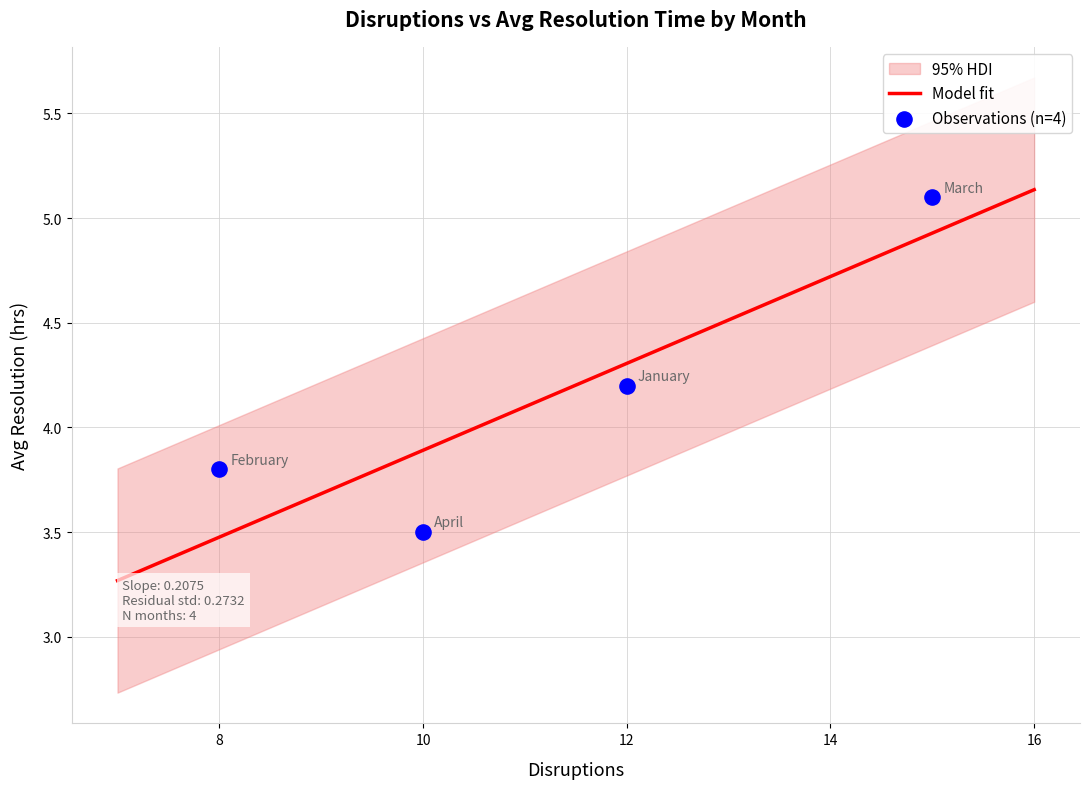

Which has a higher value, 8 or 10?

8